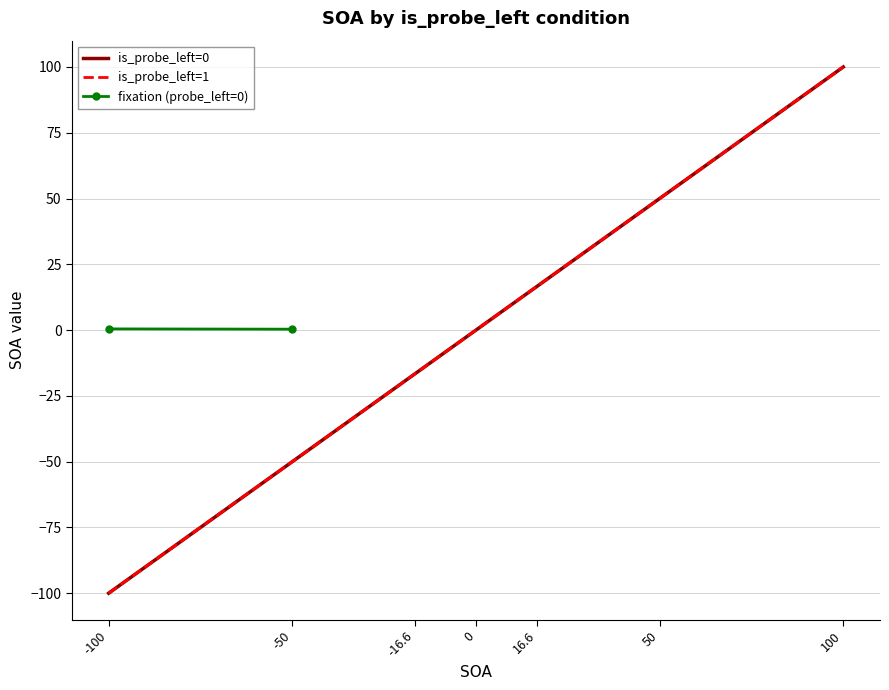

How many categories are shown in the chart?

7